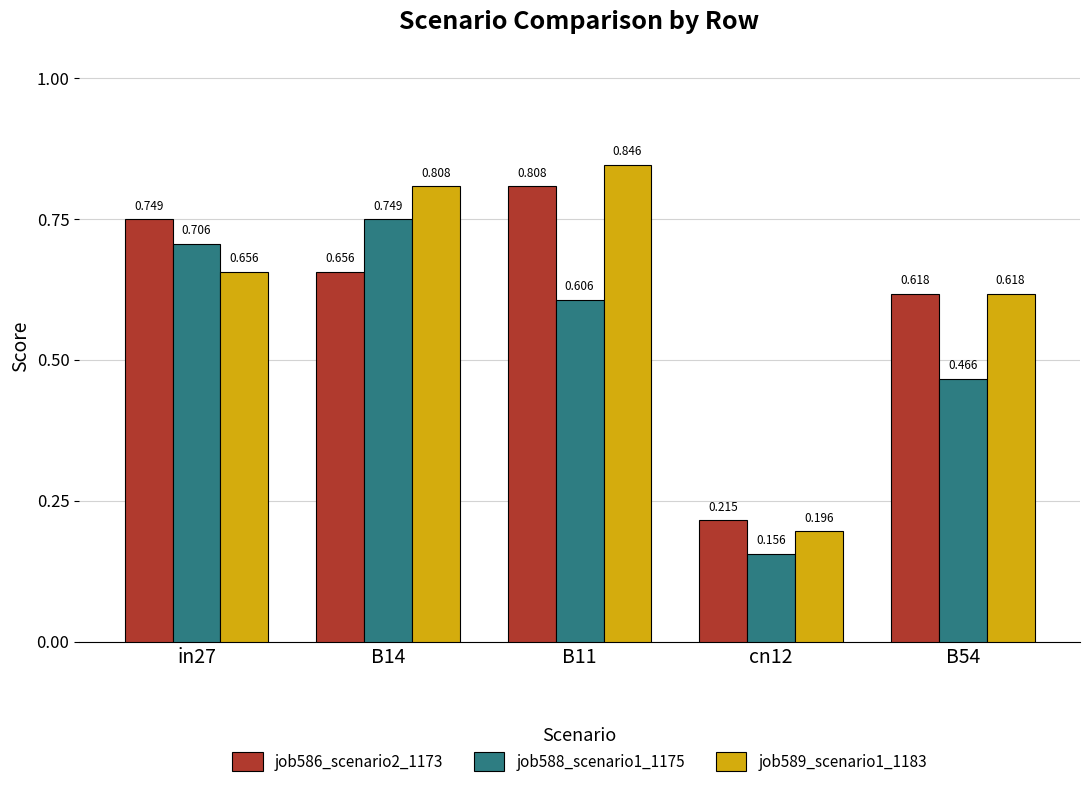

What is the label of the 1st bar from the right?

B54